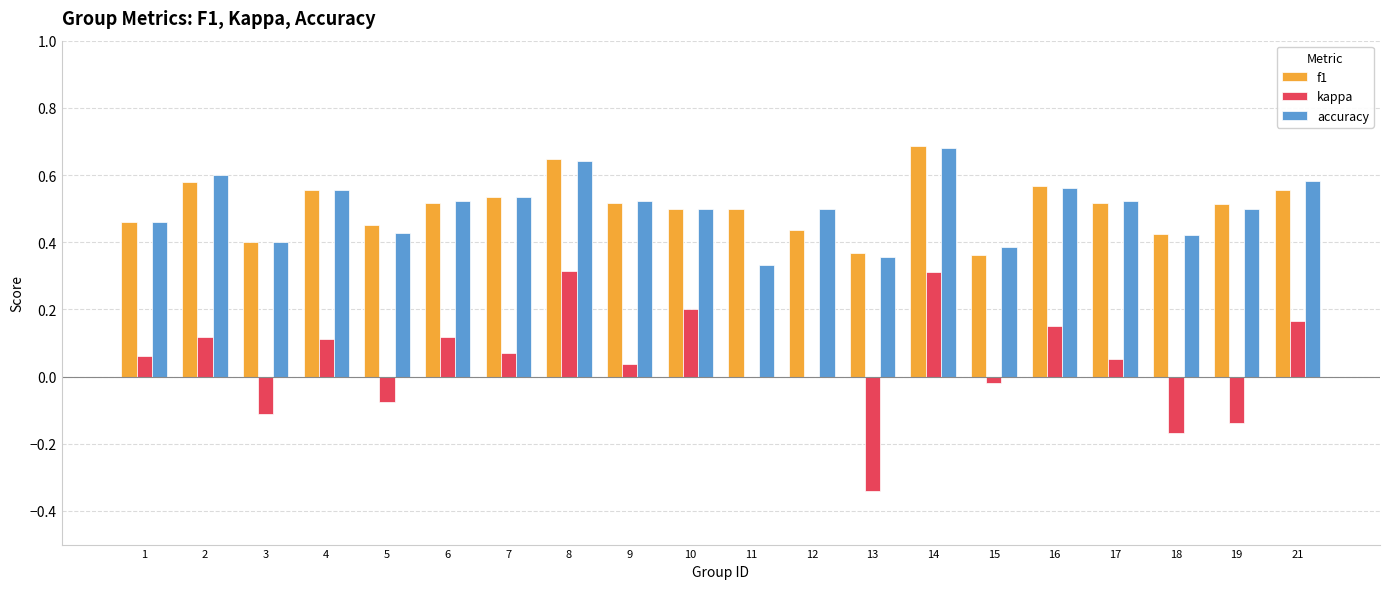

Between 9 and 11, which series saw the biggest shift?

accuracy